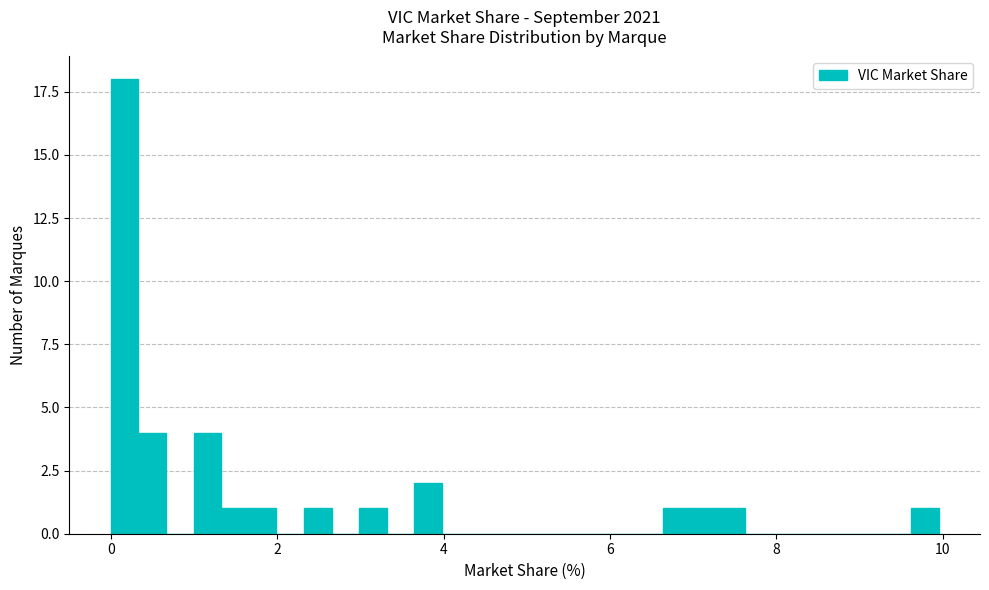

Read against the x-axis, roughly where is the centre of the tallest bar?

0.2